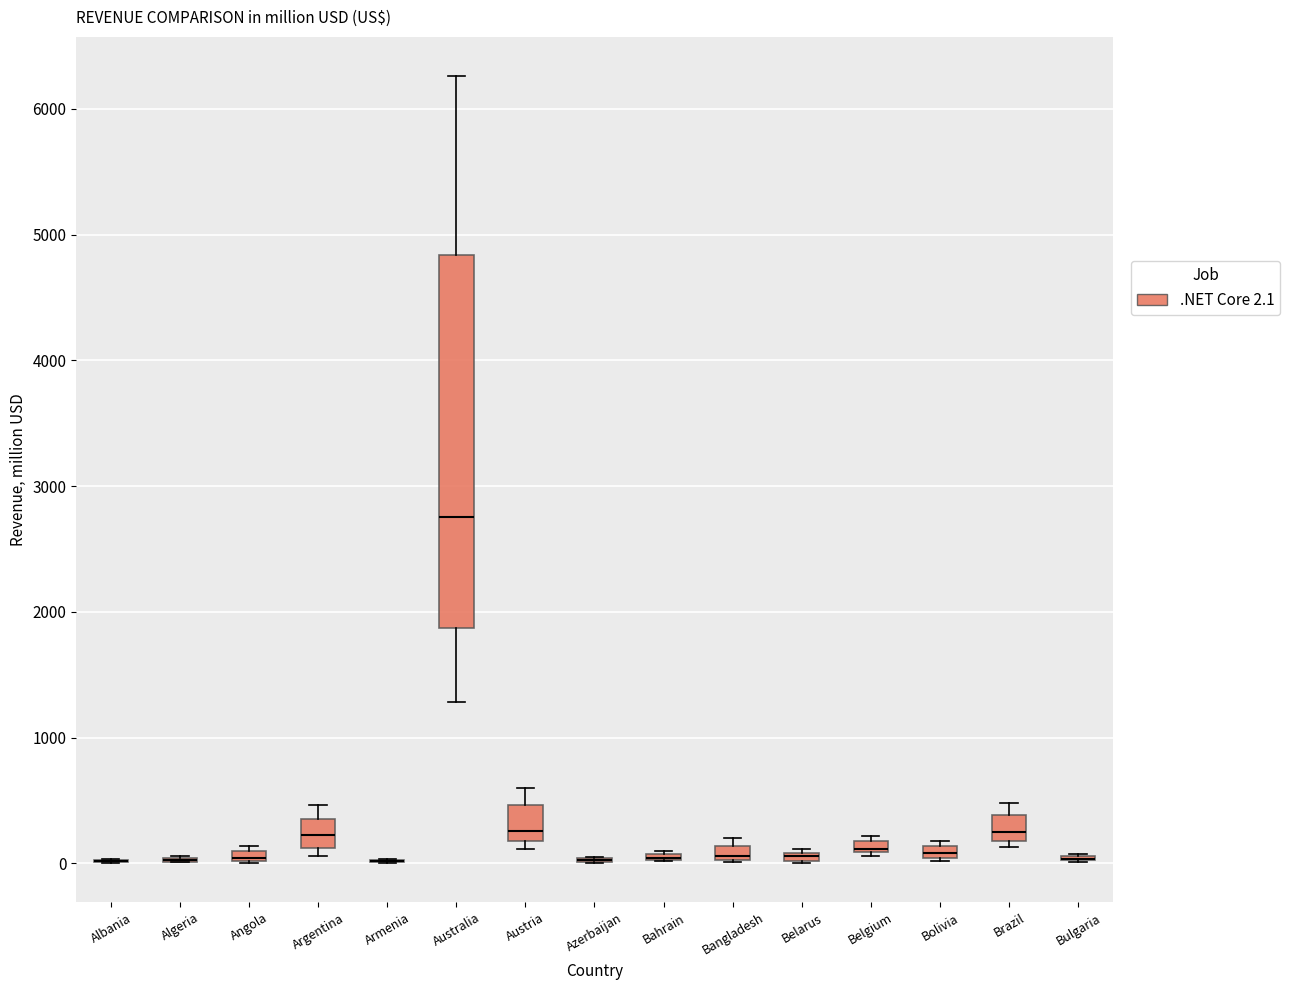

Comparing the boxes themselves (not the whiskers), which one is the tallest?

Australia